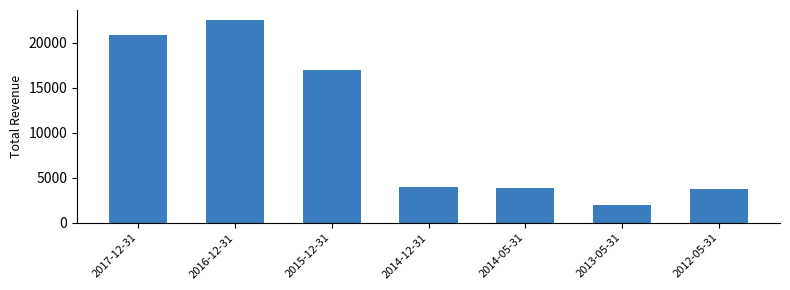

Is it true that the value at 2017-12-31 is 20800?

True